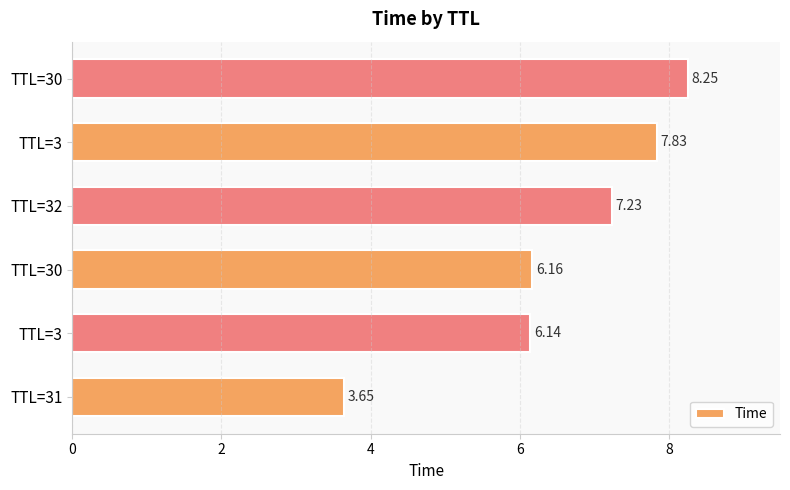

Are the bars horizontal?

Yes